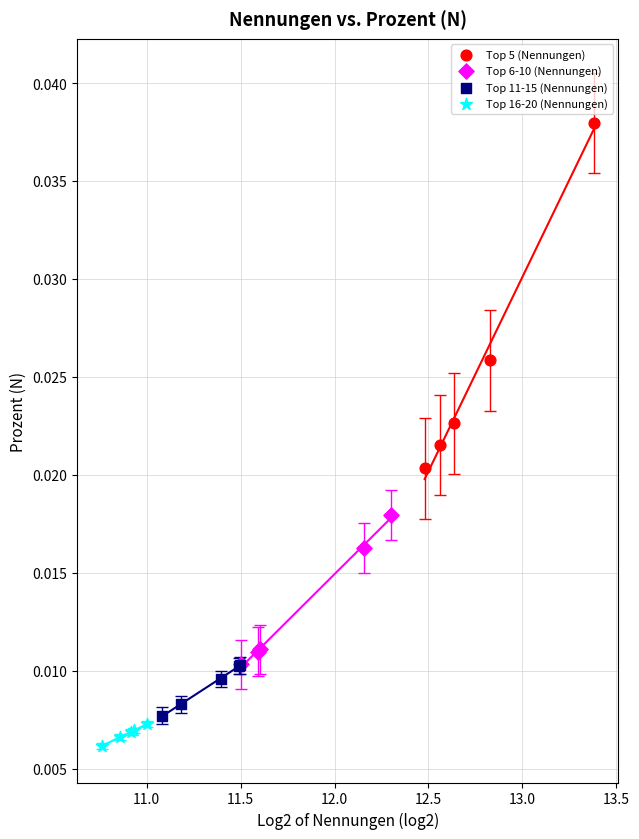

What are all the series names shown in the legend?

Top 5 (Nennungen), Top 6-10 (Nennungen), Top 11-15 (Nennungen), Top 16-20 (Nennungen)